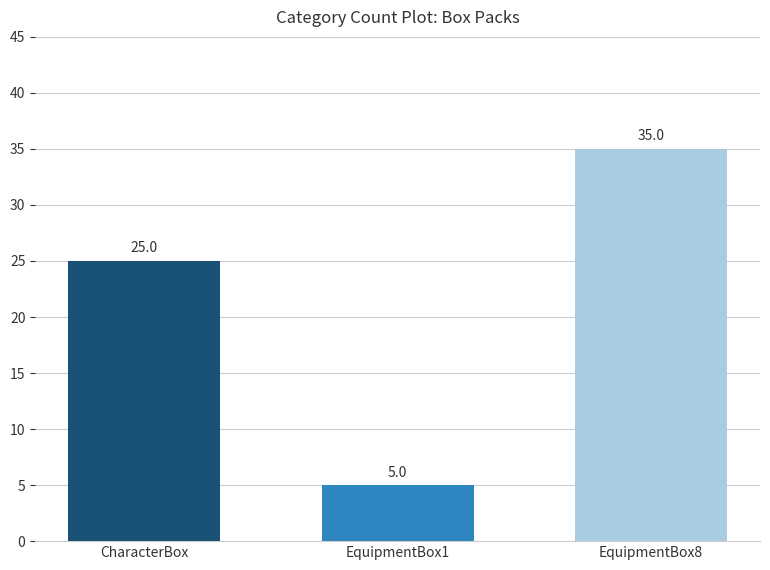

What is the difference between the maximum and minimum values?

30